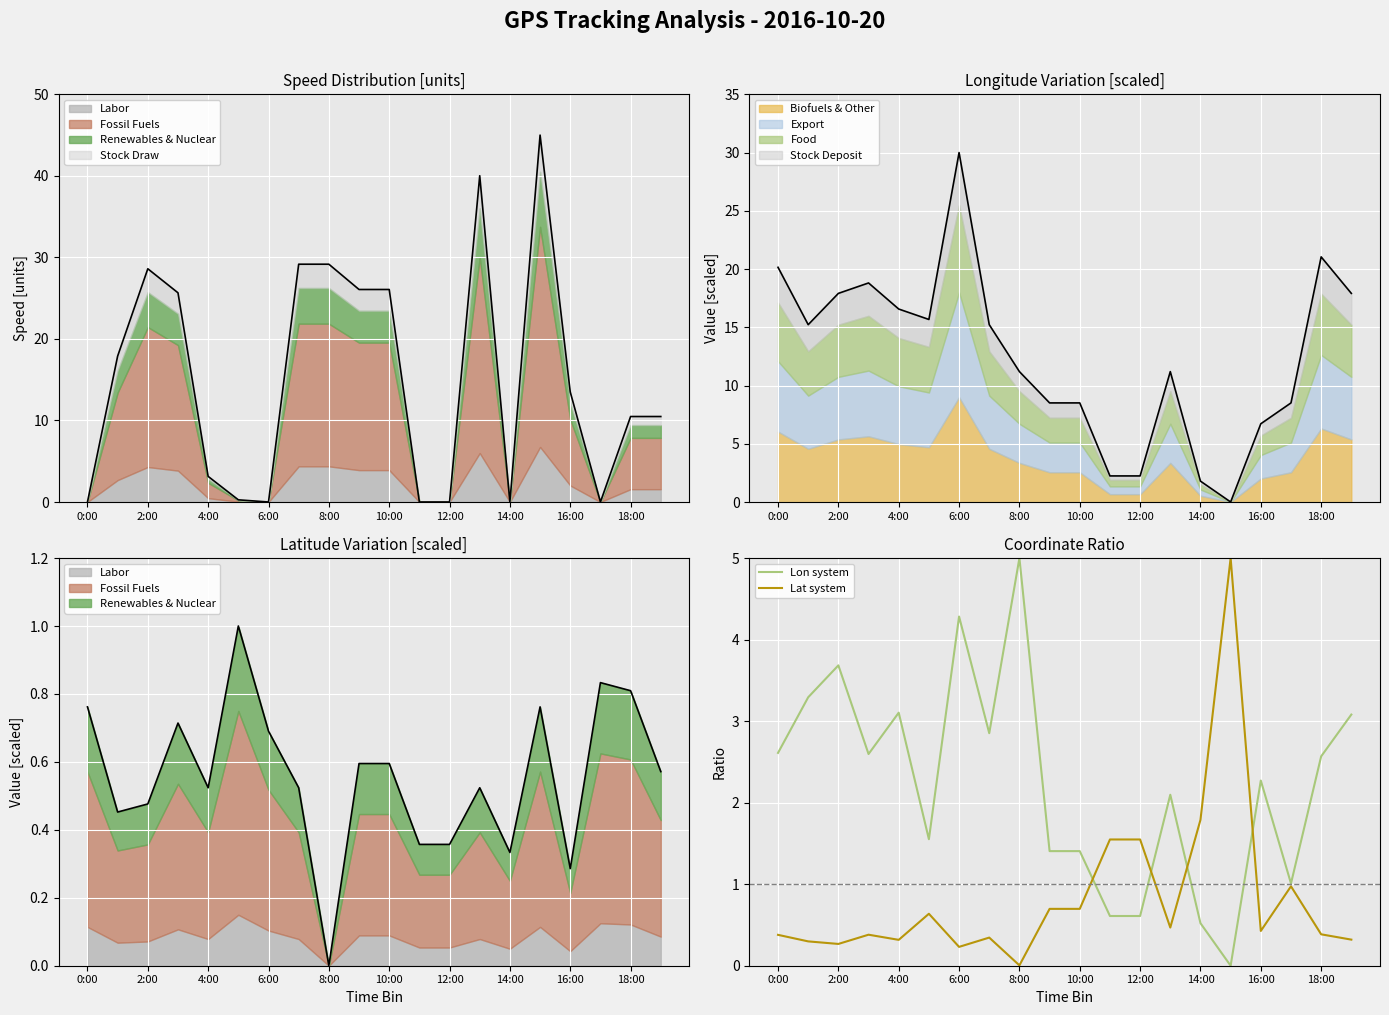

Rank the series by their maximum value, from highest to lowest.

Lon system, Lat system